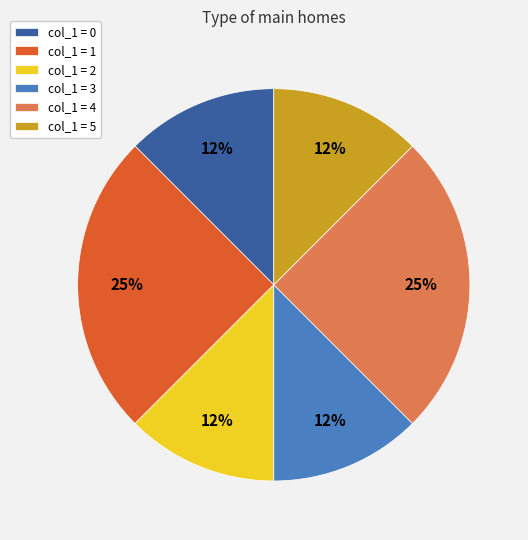

To the nearest percent, what is the average slice percentage?

17%